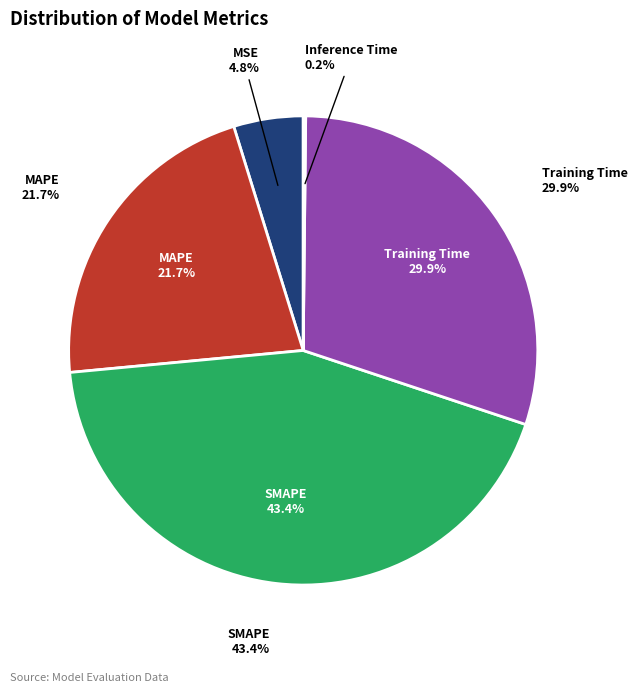

What is the ratio of the value at Training Time to the value at SMAPE?

0.7